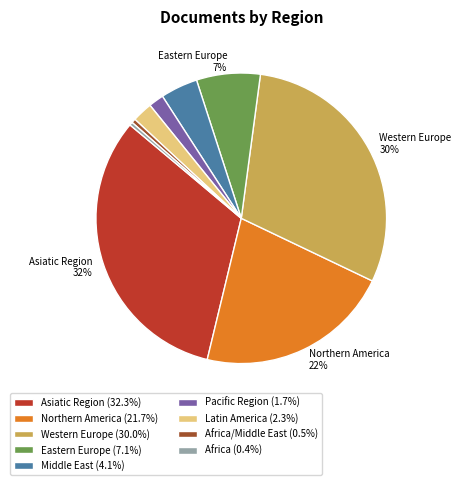

Do Northern America (21.7%) and Africa (0.4%) together represent more than half of the pie?

No